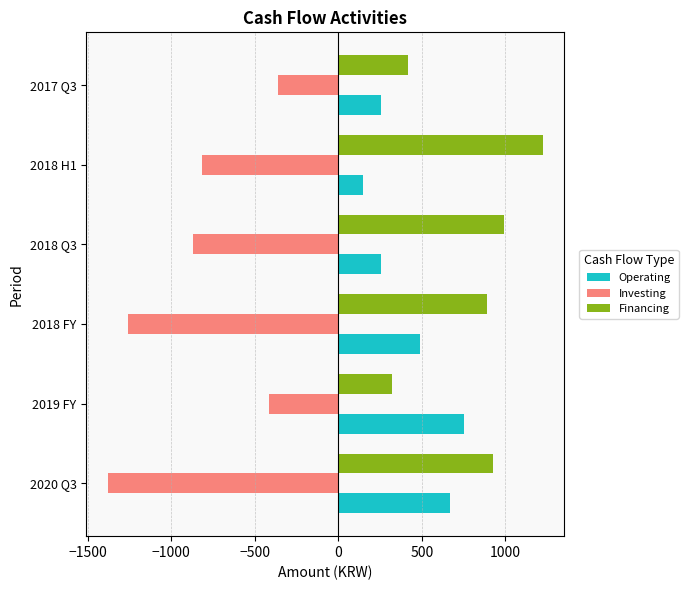

What is the maximum value shown in the chart?

1222.8